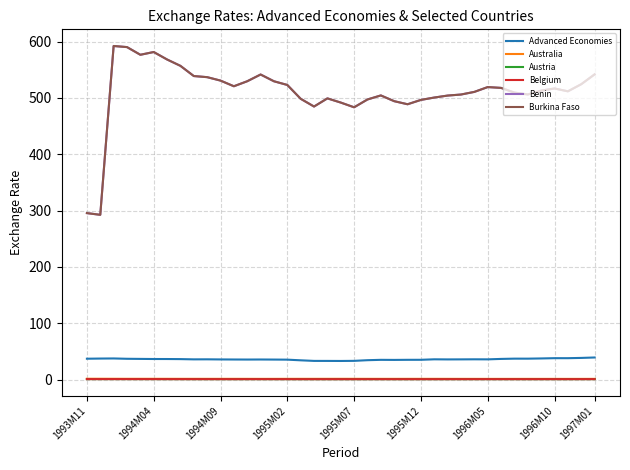

Does the chart display data point markers on the line(s)?

No